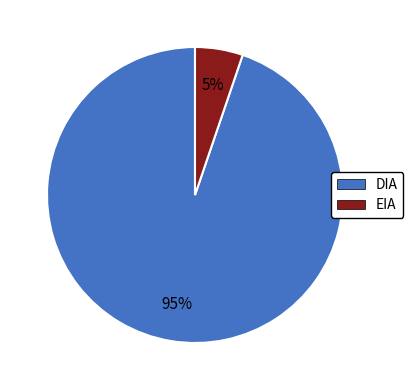

To the nearest percent, what is the difference between the largest and smallest slice percentages?

90%